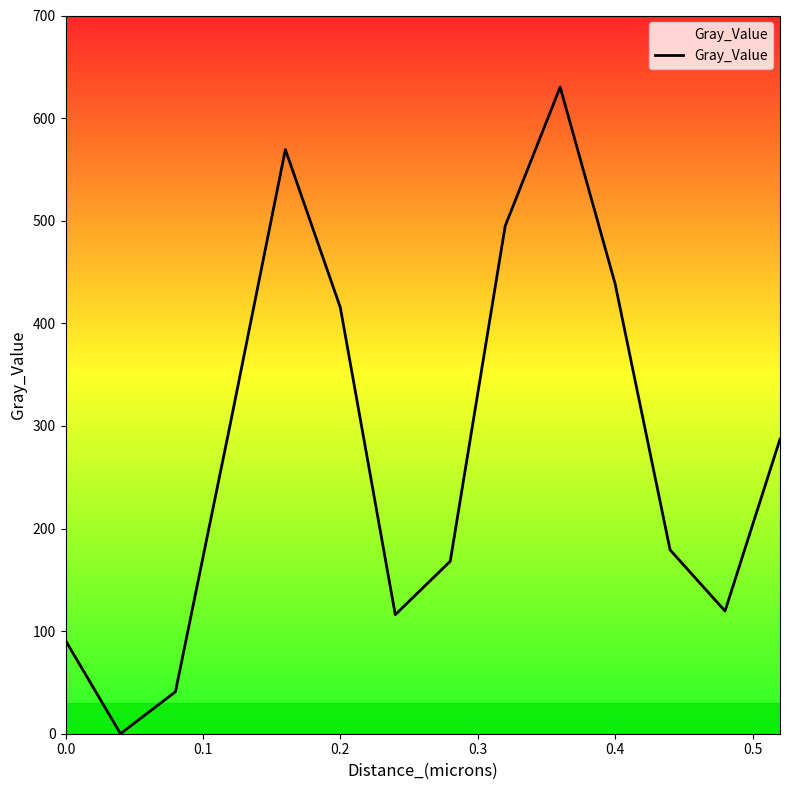

What is the greatest value displayed?

630.2